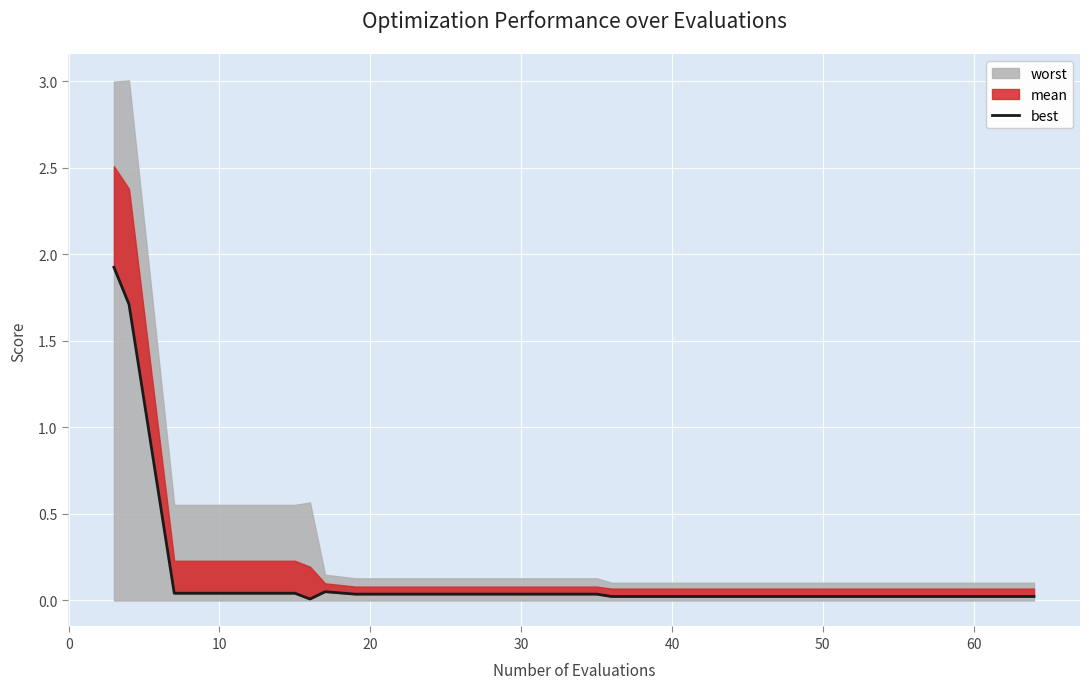

What is the average value?

0.2